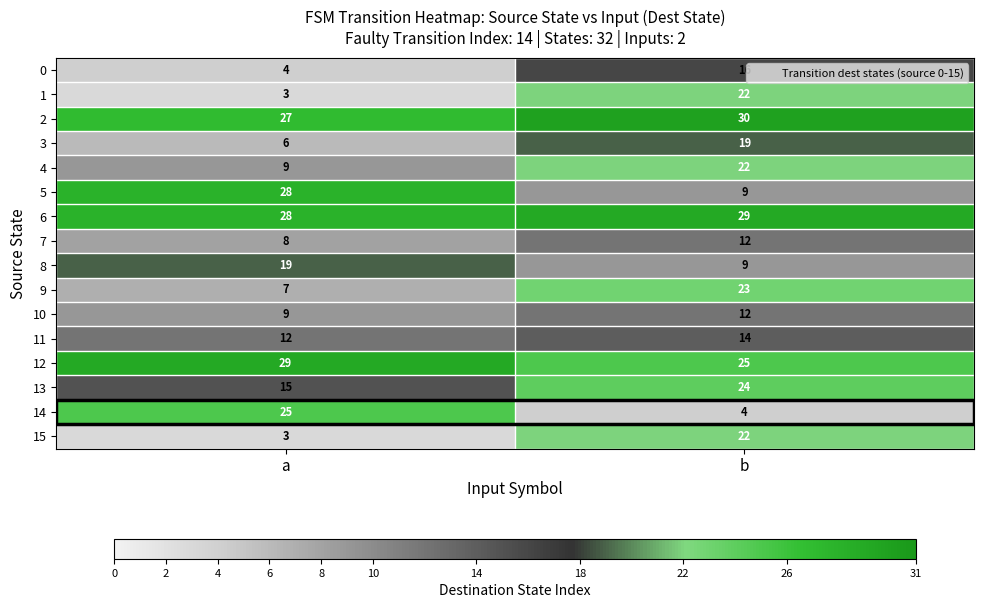

Is it true that 8 equals 19 at a?

True